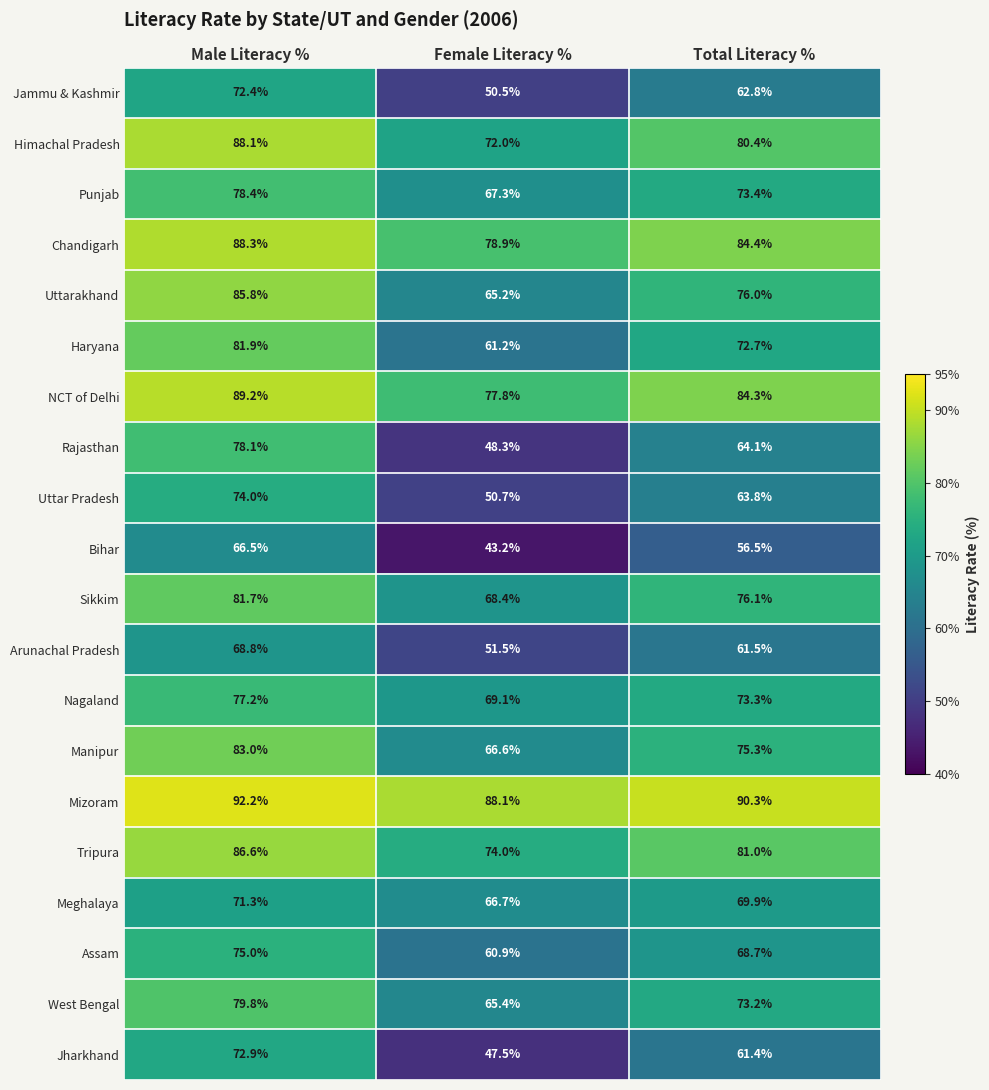

What is the greatest value displayed?

92.2